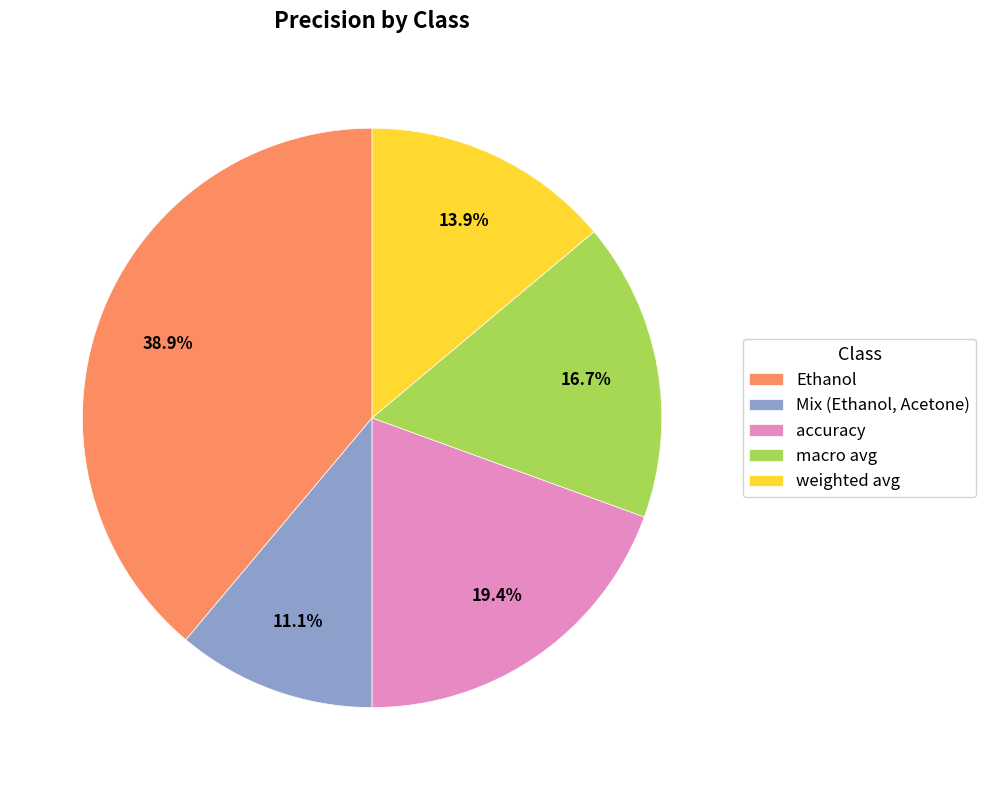

Rank the categories by value from highest to lowest.

Ethanol, accuracy, macro avg, weighted avg, Mix (Ethanol, Acetone)